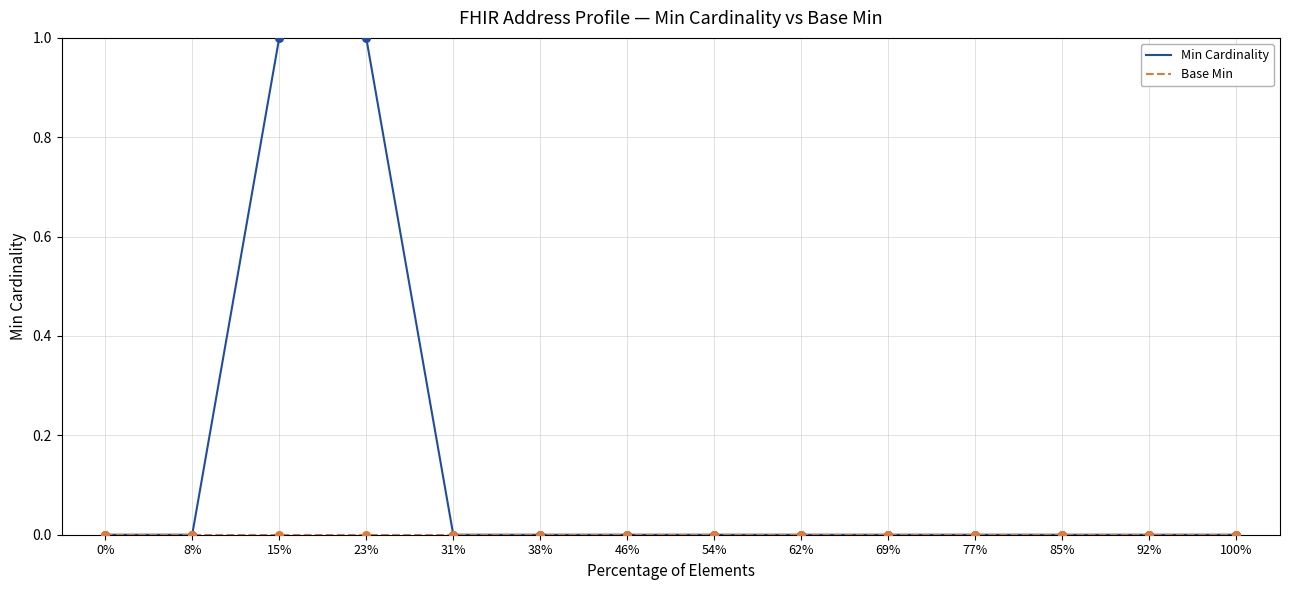

The value of Min Cardinality at 23% is 1. True or false?

True